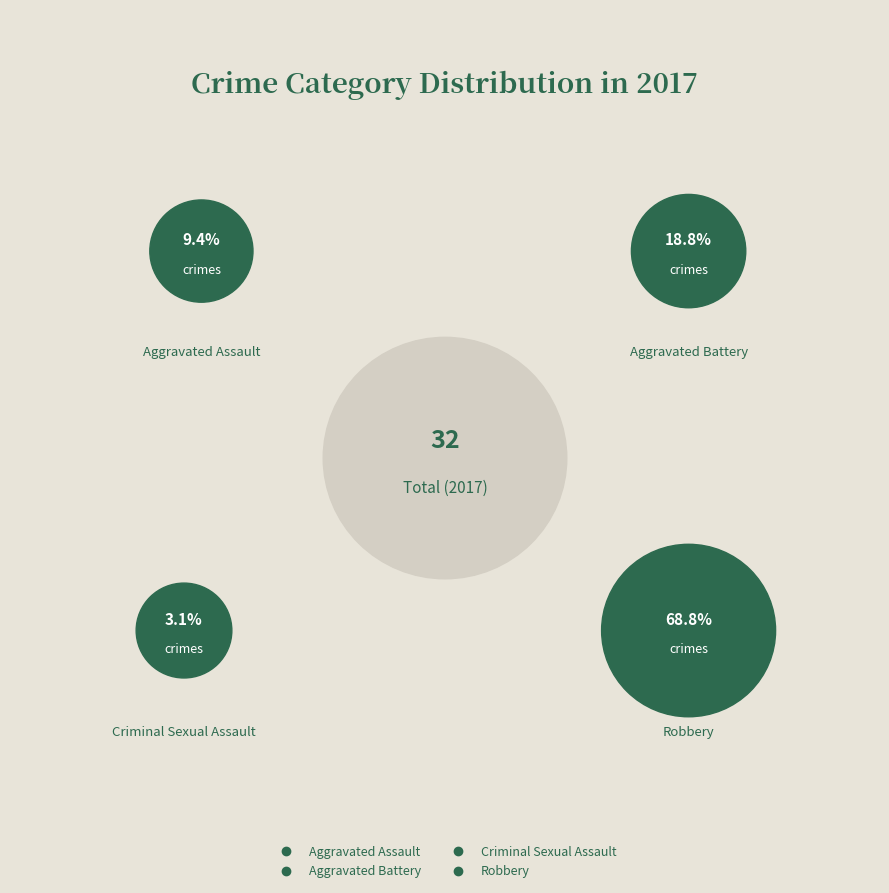

To the nearest percent, what is the difference between the largest and smallest slice percentages?

66%